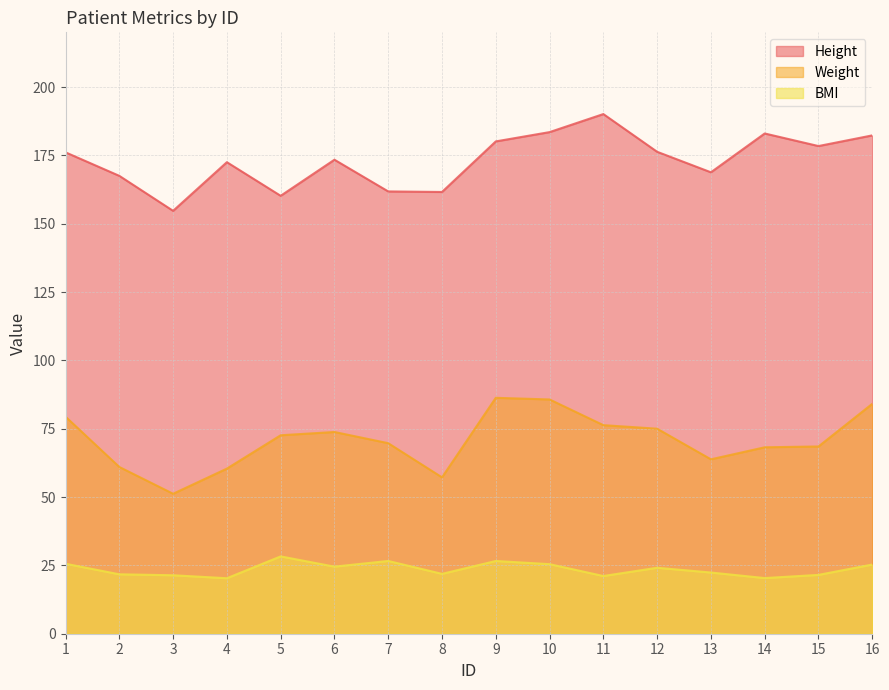

The Height series shows 311.3 at 14. True or false?

False